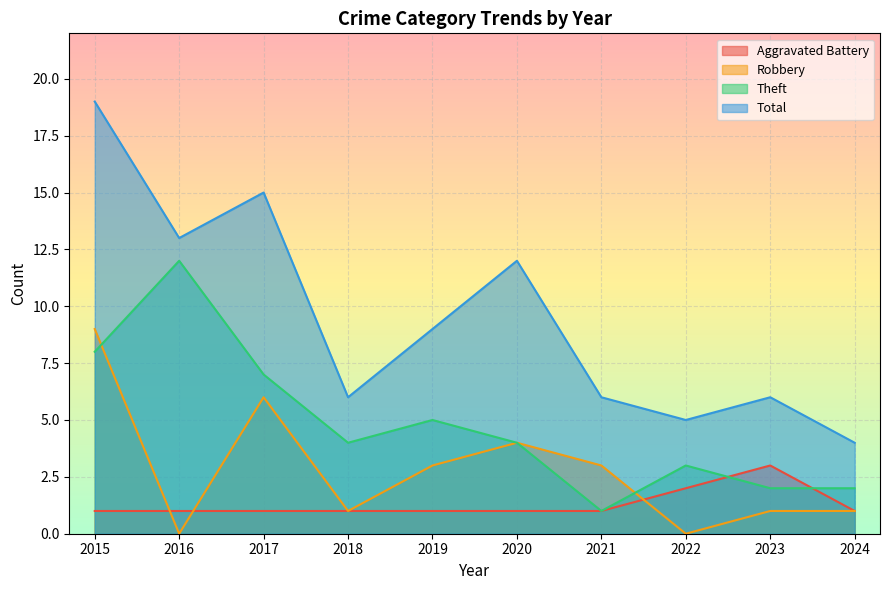

At which category is the sum across all series the highest?

2015